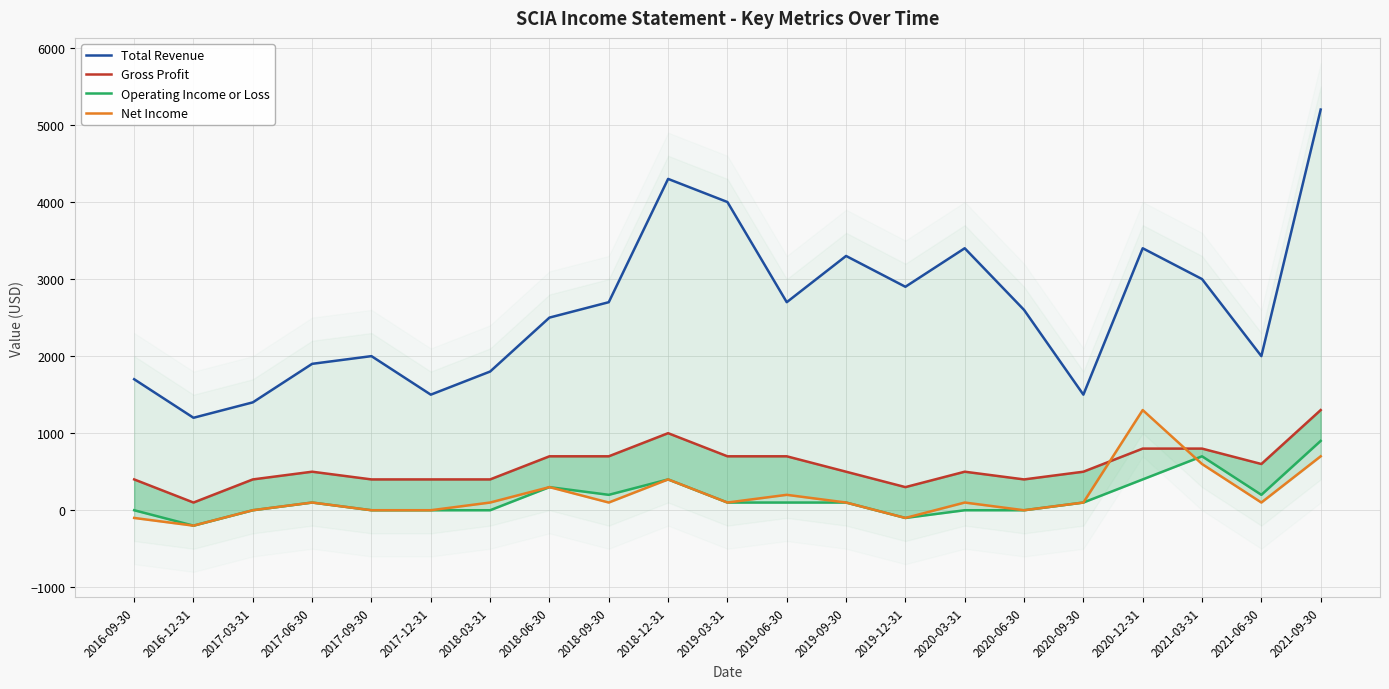

Reading left to right, list all the values displayed in this chart.

Total Revenue: 2016-09-30=1700	2016-12-31=1200	2017-03-31=1400	2017-06-30=1900	2017-09-30=2000	2017-12-31=1500	2018-03-31=1800	2018-06-30=2500	2018-09-30=2700	2018-12-31=4300	2019-03-31=4000	2019-06-30=2700	2019-09-30=3300	2019-12-31=2900	2020-03-31=3400	2020-06-30=2600	2020-09-30=1500	2020-12-31=3400	2021-03-31=3000	2021-06-30=2000	2021-09-30=5200
Gross Profit: 2016-09-30=400	2016-12-31=100	2017-03-31=400	2017-06-30=500	2017-09-30=400	2017-12-31=400	2018-03-31=400	2018-06-30=700	2018-09-30=700	2018-12-31=1000	2019-03-31=700	2019-06-30=700	2019-09-30=500	2019-12-31=300	2020-03-31=500	2020-06-30=400	2020-09-30=500	2020-12-31=800	2021-03-31=800	2021-06-30=600	2021-09-30=1300
Operating Income or Loss: 2016-09-30=0	2016-12-31=-200	2017-03-31=0	2017-06-30=100	2017-09-30=0	2017-12-31=0	2018-03-31=0	2018-06-30=300	2018-09-30=200	2018-12-31=400	2019-03-31=100	2019-06-30=100	2019-09-30=100	2019-12-31=-100	2020-03-31=0	2020-06-30=0	2020-09-30=100	2020-12-31=400	2021-03-31=700	2021-06-30=200	2021-09-30=900
Net Income: 2016-09-30=-100	2016-12-31=-200	2017-03-31=0	2017-06-30=100	2017-09-30=0	2017-12-31=0	2018-03-31=100	2018-06-30=300	2018-09-30=100	2018-12-31=400	2019-03-31=100	2019-06-30=200	2019-09-30=100	2019-12-31=-100	2020-03-31=100	2020-06-30=0	2020-09-30=100	2020-12-31=1300	2021-03-31=600	2021-06-30=100	2021-09-30=700